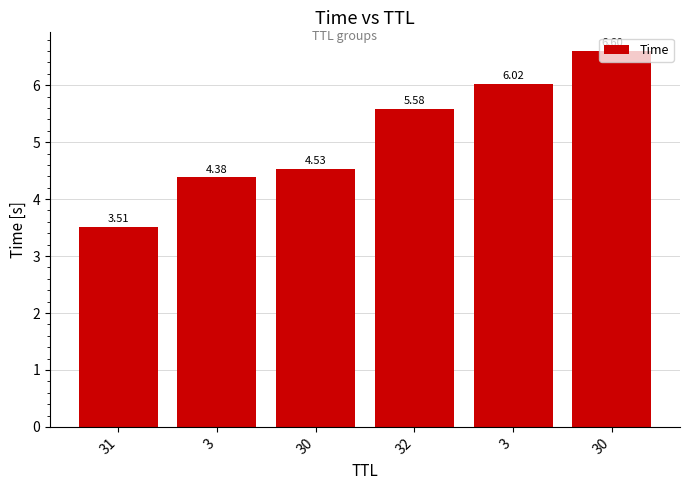

How many categories are shown in the chart?

6